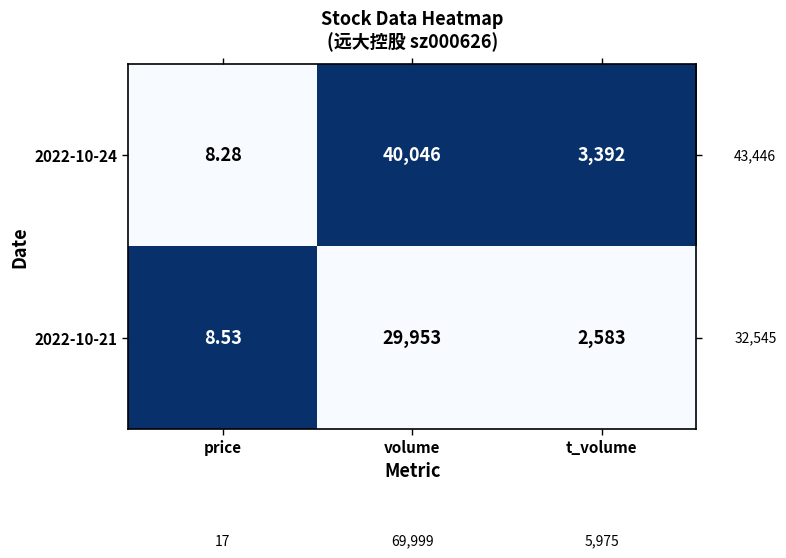

Rank the series at t_volume from lowest to highest value.

2022-10-21, 2022-10-24